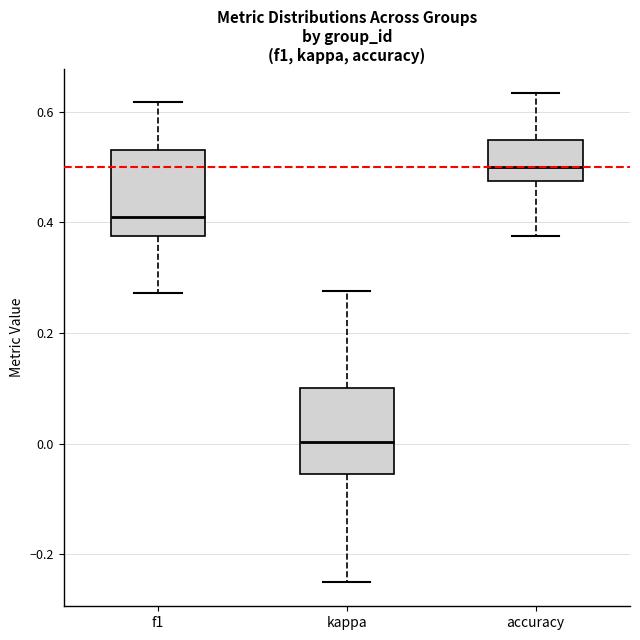

Which box has the highest median line?

accuracy